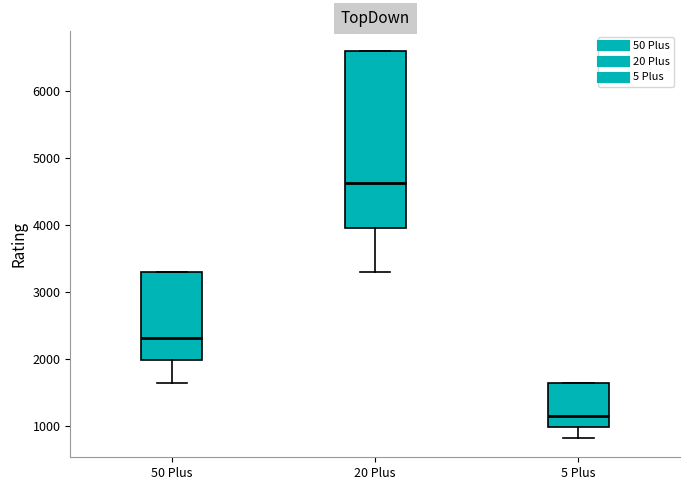

Reading left to right, transcribe this box plot: for each box, give where its median line is, the range the box spans, and where its two whiskers end, as read against the y-axis. The values are not printed on the chart, so give them approximately, as read against the axis.

50 Plus: median 2300, box 2000 to 3300, whiskers 1700 to 3300
20 Plus: median 4600, box 4000 to 6600, whiskers 3300 to 6600
5 Plus: median 1200, box 1000 to 1700, whiskers 800 to 1700